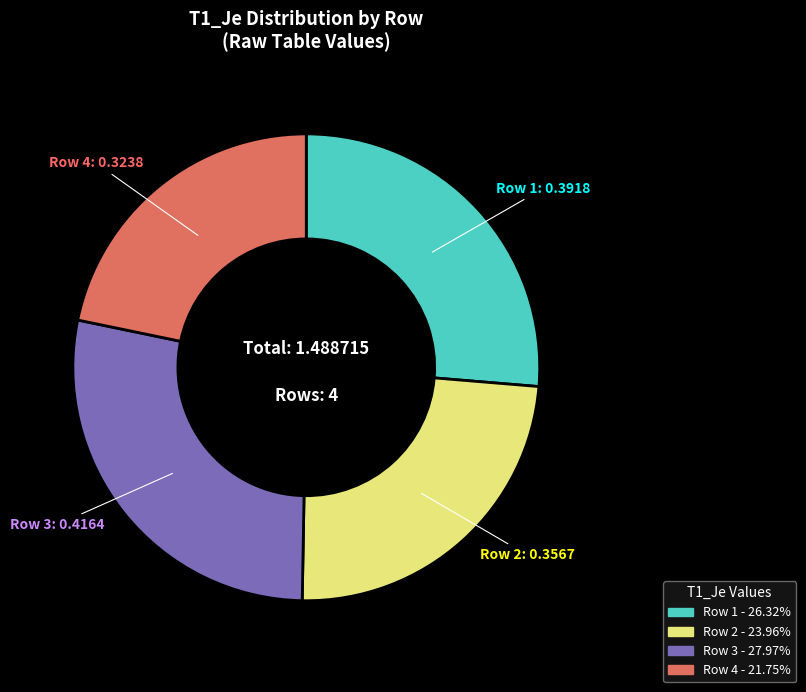

Which slice is the smallest?

Row 4